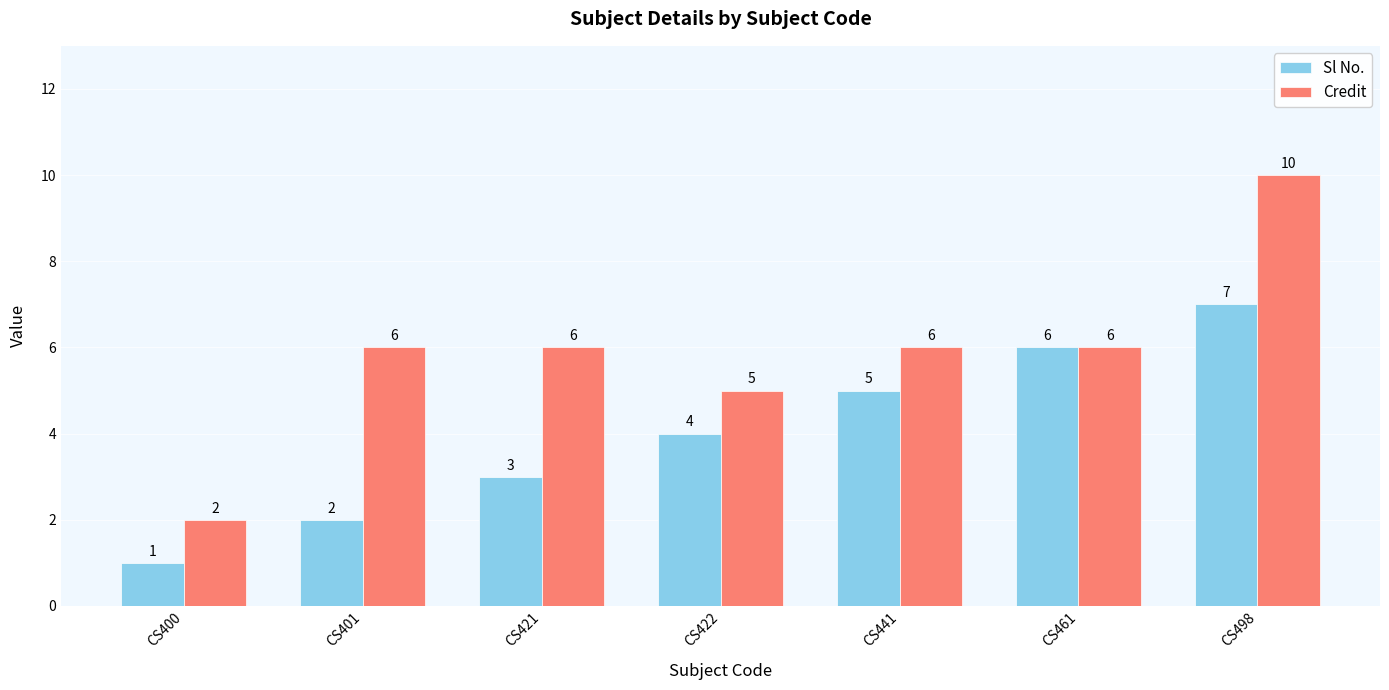

Are the bars horizontal?

No